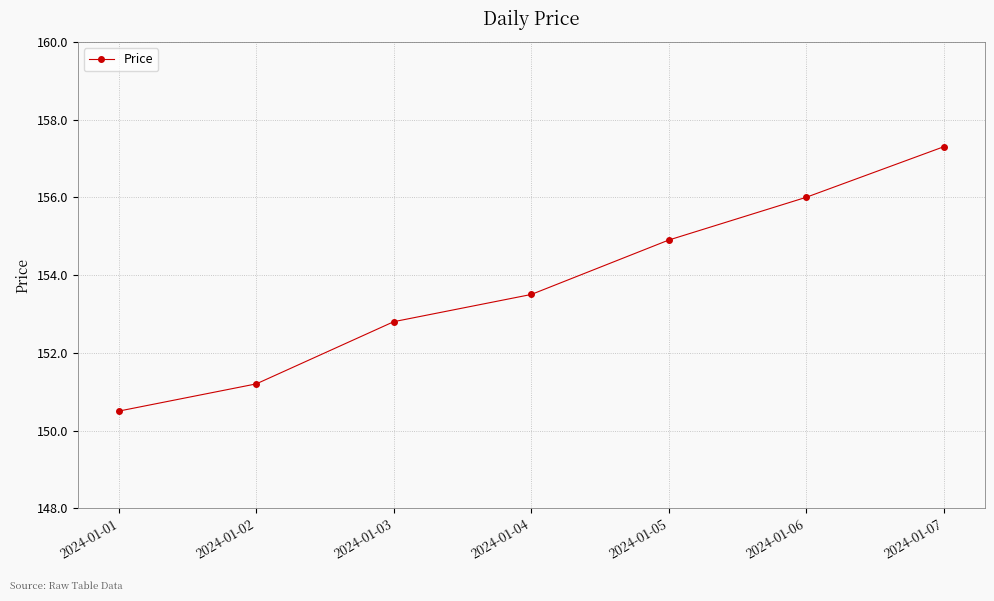

True or false: the data shows 152.8 at 2024-01-03.

True